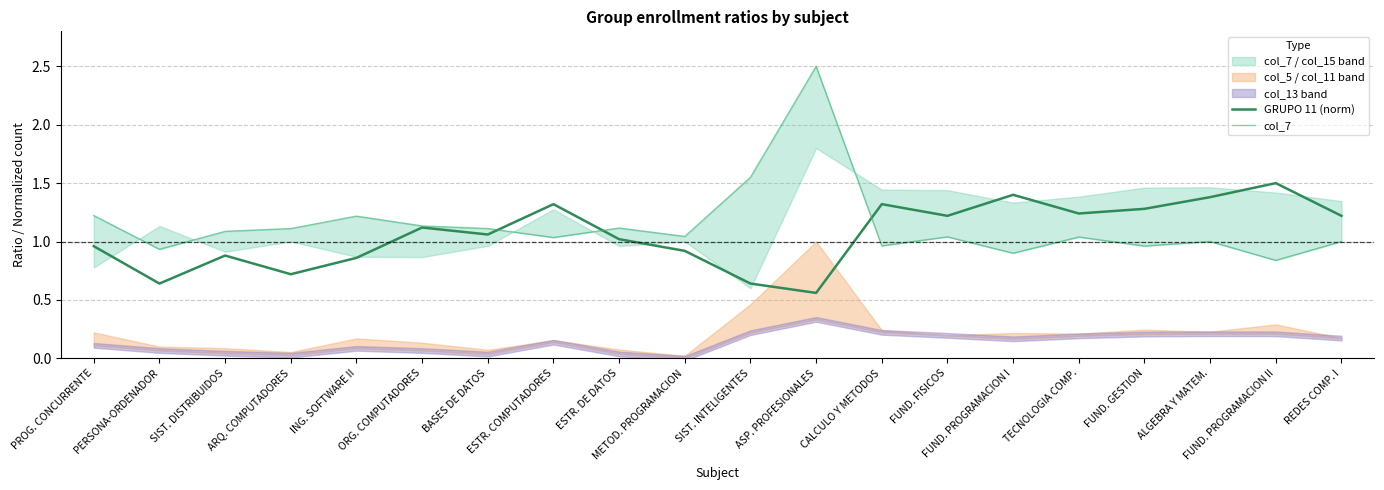

Reading right to left, extract all data points from this chart.

GRUPO 11 (norm): 1.2	1.5	1.4	1.3	1.2	1.4	1.2	1.3	0.6	0.6	0.9	1.0	1.3	1.1	1.1	0.9	0.7	0.9	0.6	1.0
col_7: 1.0	0.8	1.0	1.0	1.0	0.9	1.0	1.0	2.5	1.6	1.0	1.1	1.0	1.1	1.1	1.2	1.1	1.1	0.9	1.2